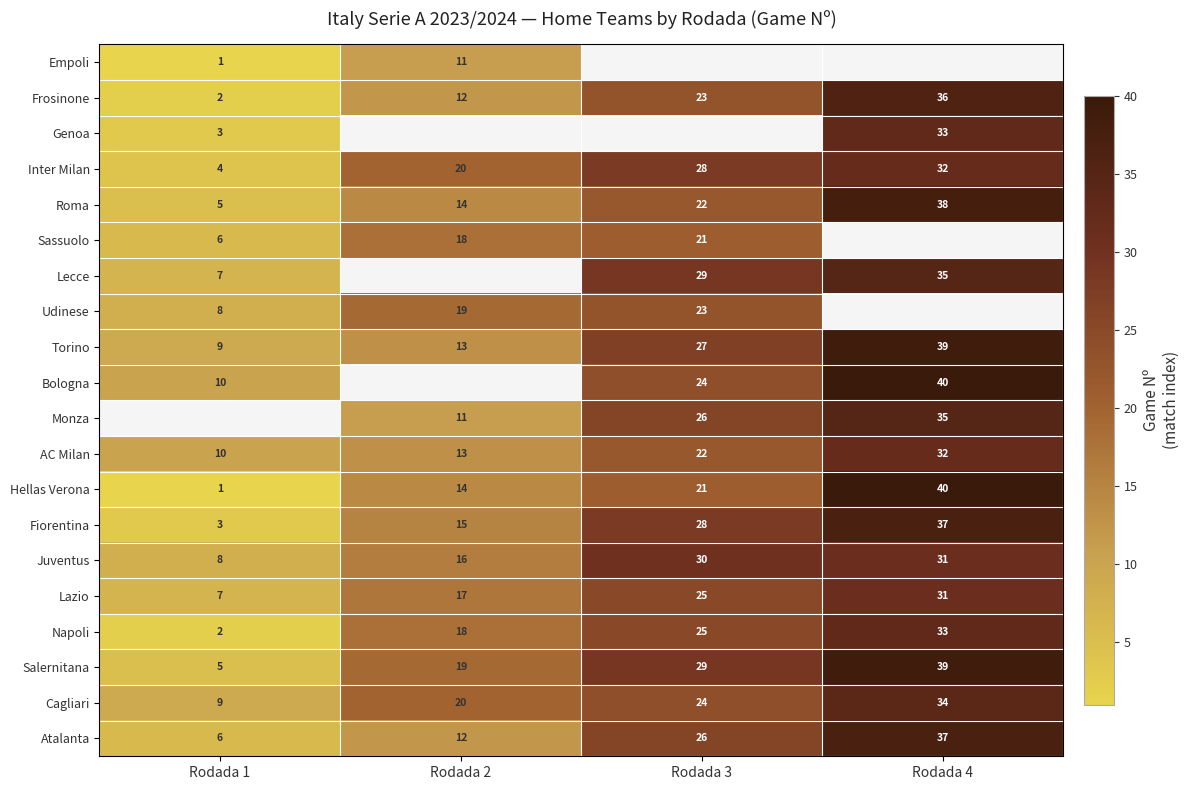

What is the greatest value displayed?

40.0